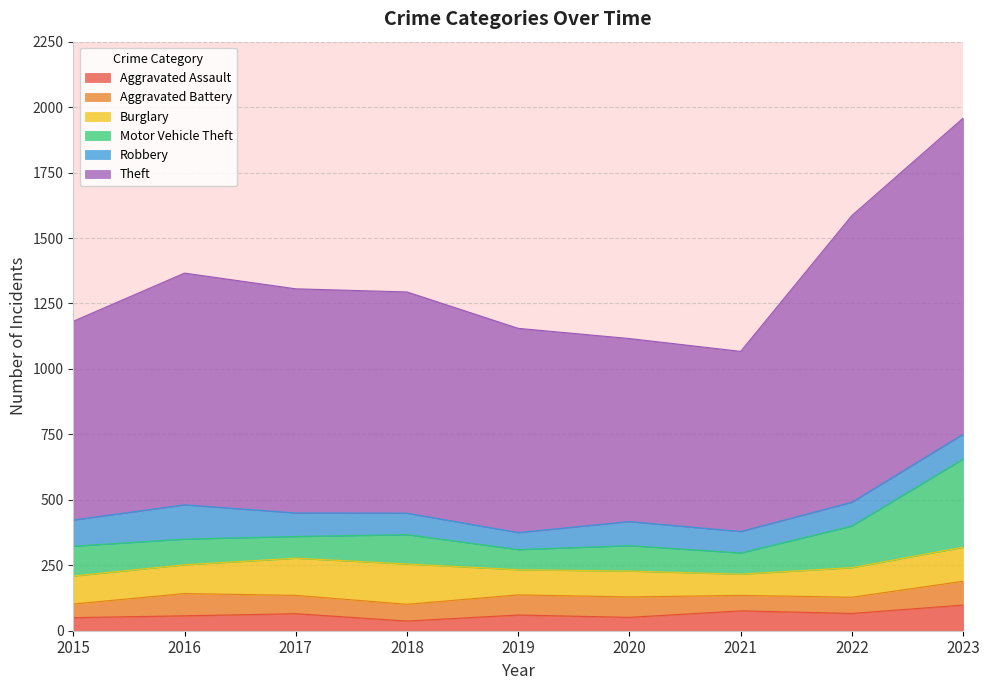

True or false: Burglary has a value of 96 at 2019.

True